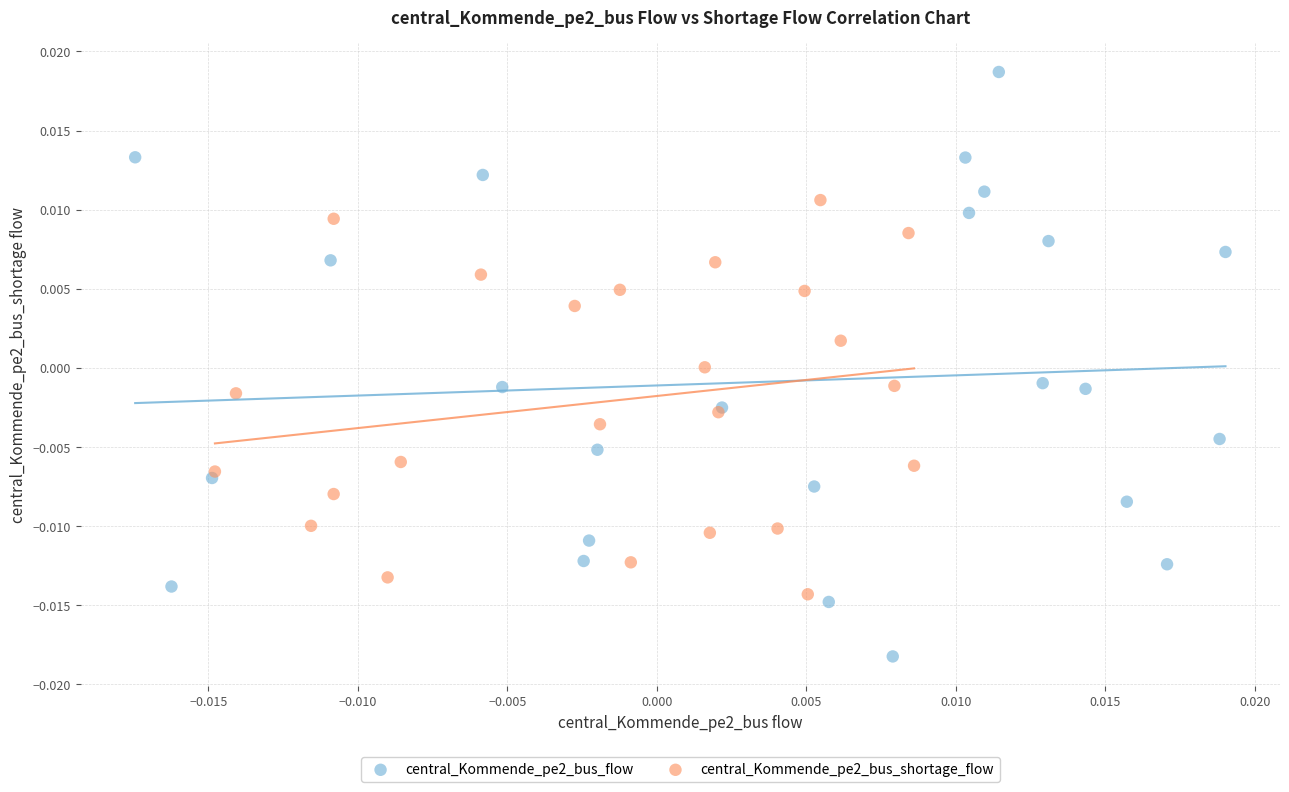

Which series reaches the minimum Y coordinate?

central_Kommende_pe2_bus_flow